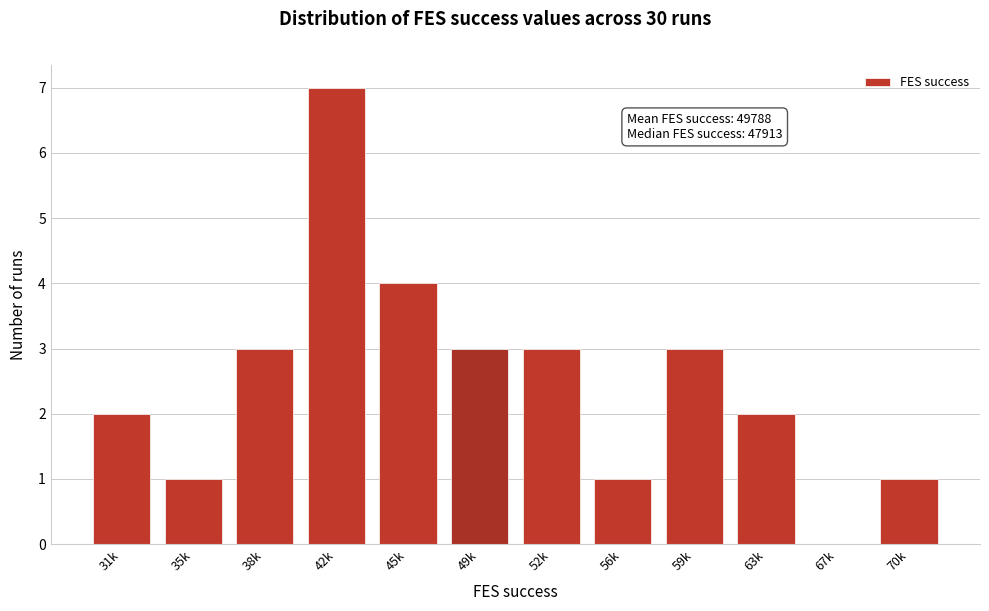

Reading right to left, what are all the values shown in this chart?

70k=1	67k=0	63k=2	59k=3	56k=1	52k=3	49k=3	45k=4	42k=7	38k=3	35k=1	31k=2